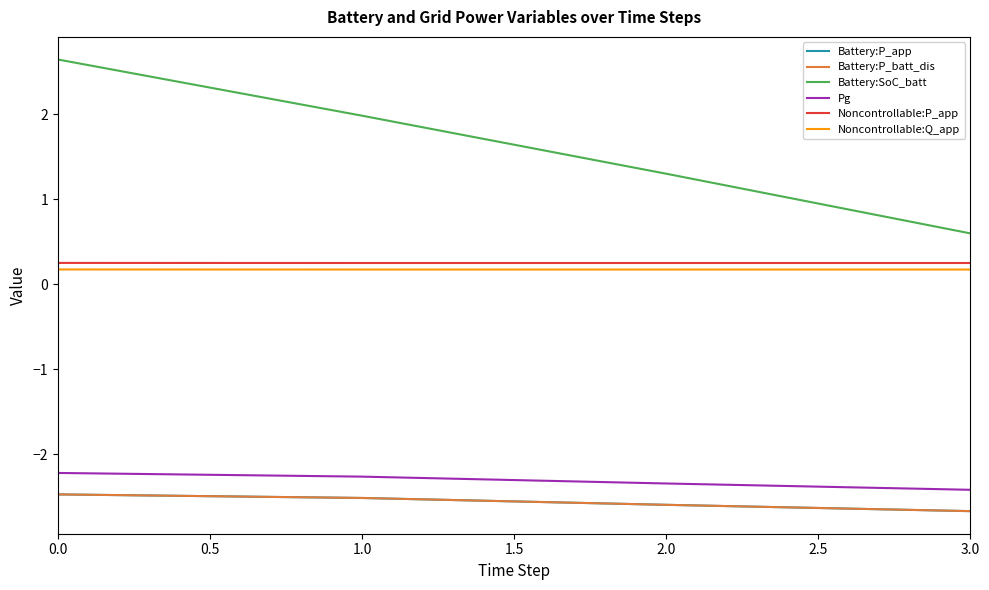

Does the chart have visible grid lines?

No